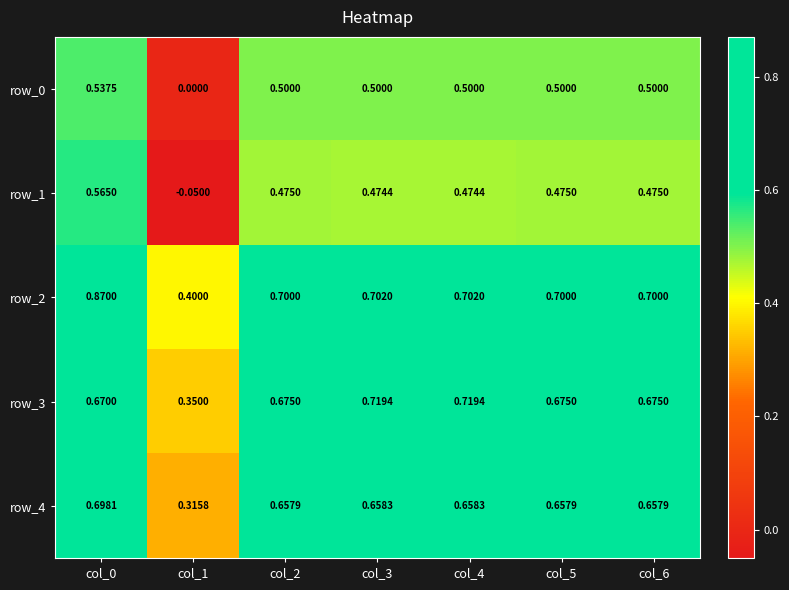

How many values in the row_0 series exceed 0?

6